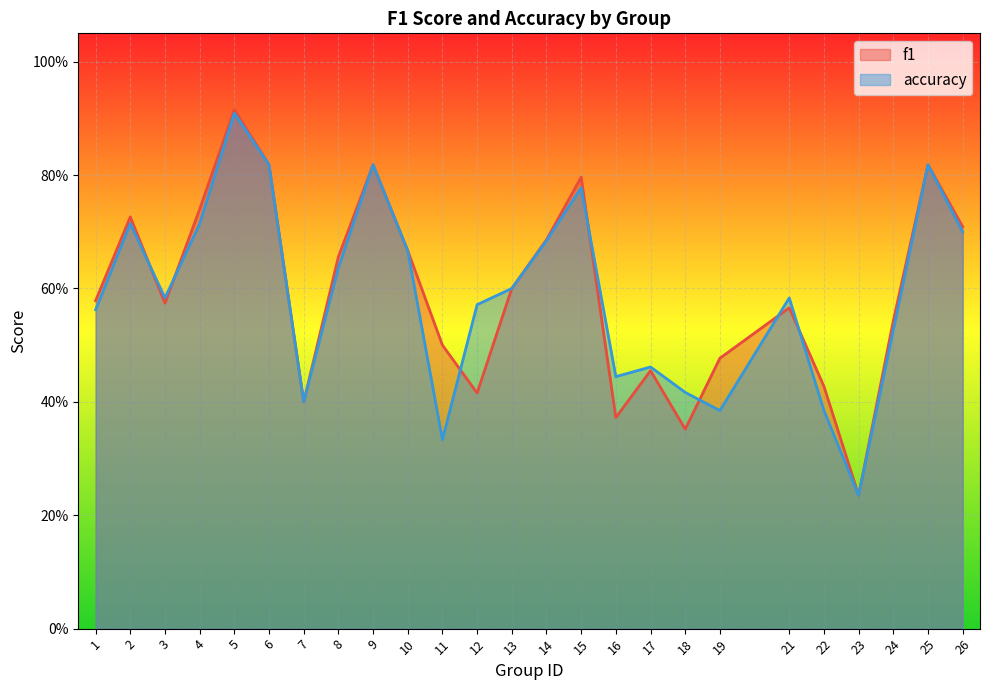

Which category has the highest value across all series?

5